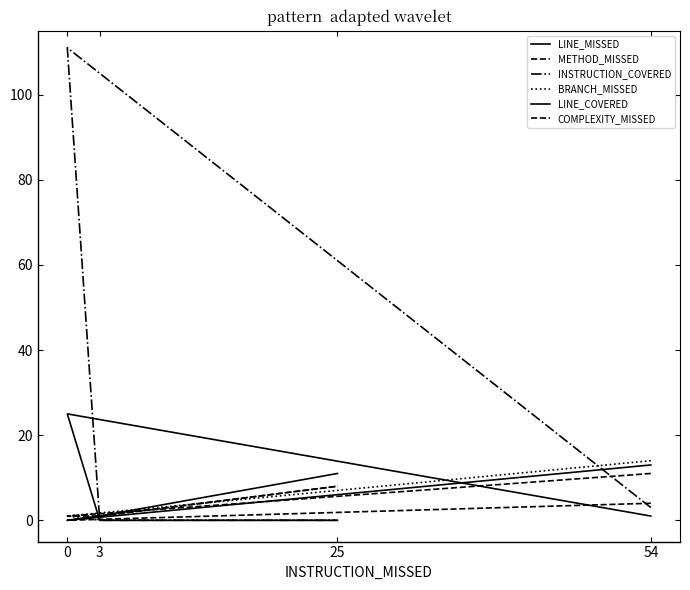

Is it true that LINE_COVERED equals 25 at 0?

True